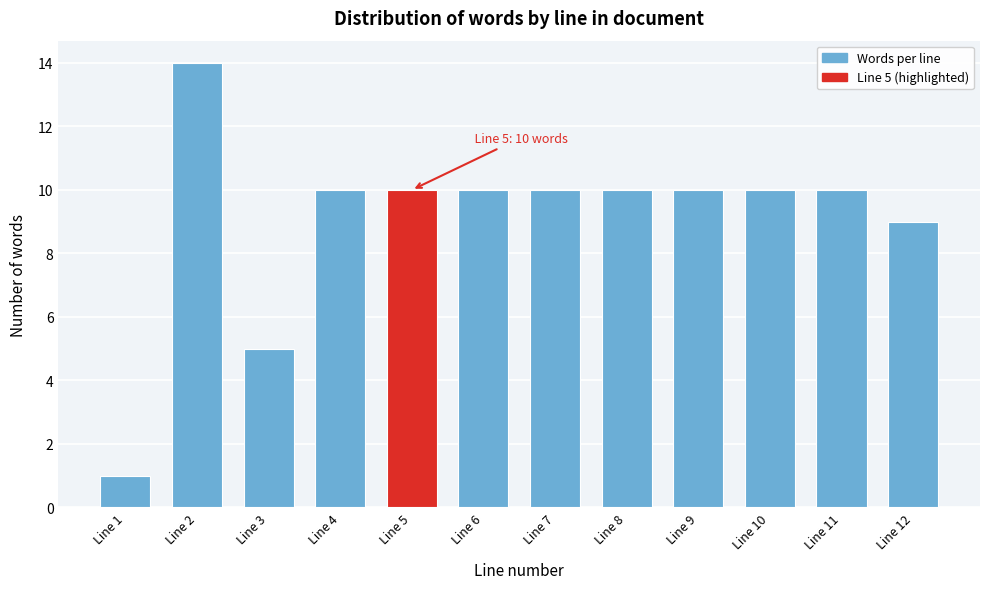

Reading left to right, list all the values displayed in this chart.

Line 1=1	Line 2=14	Line 3=5	Line 4=10	Line 5=10	Line 6=10	Line 7=10	Line 8=10	Line 9=10	Line 10=10	Line 11=10	Line 12=9